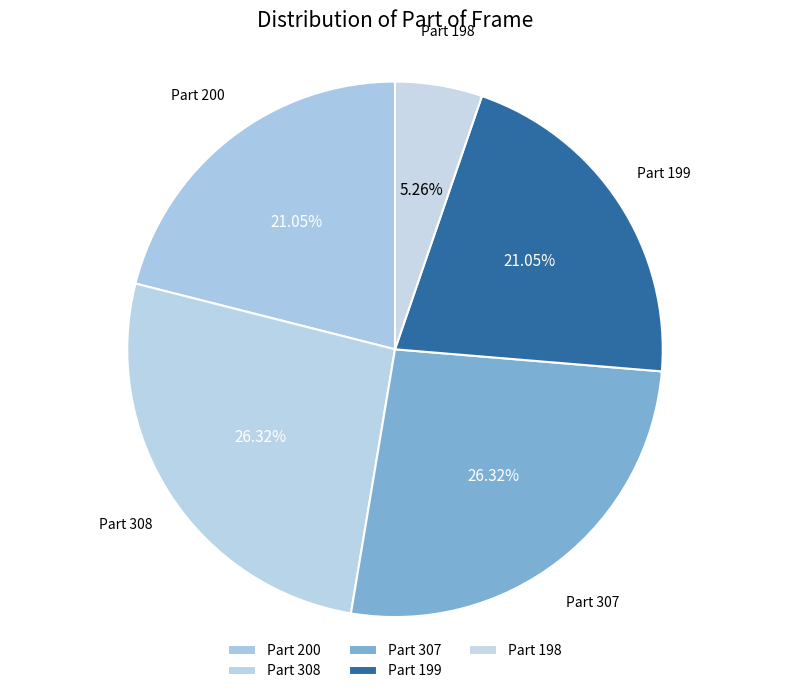

Is there any slice that represents more than half of the pie?

No